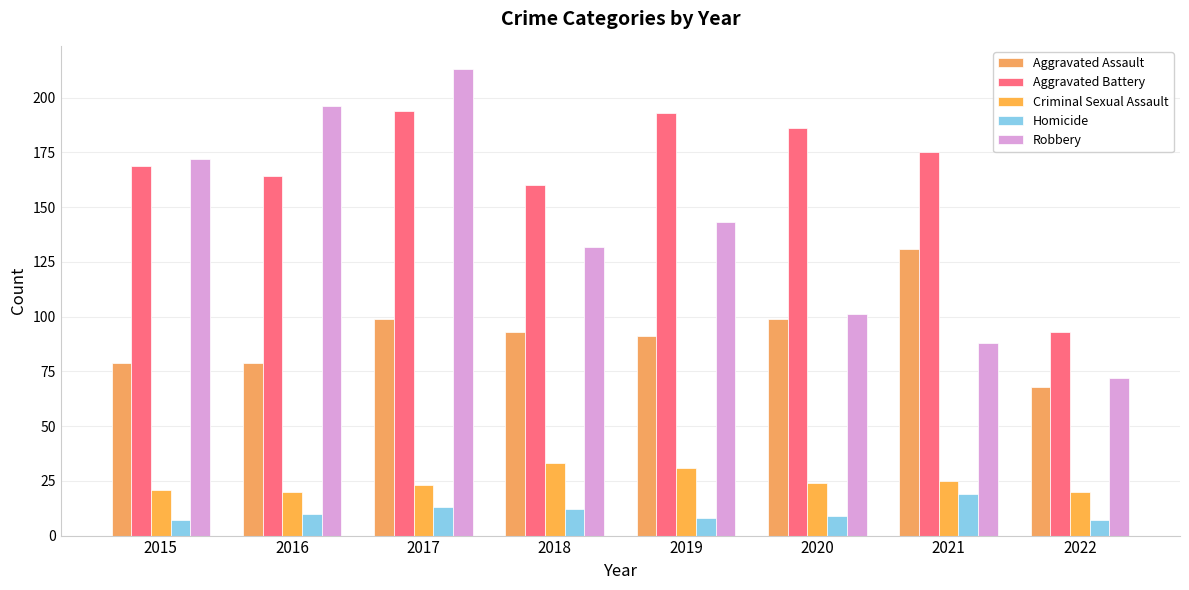

At which category is the sum across all series the highest?

2017